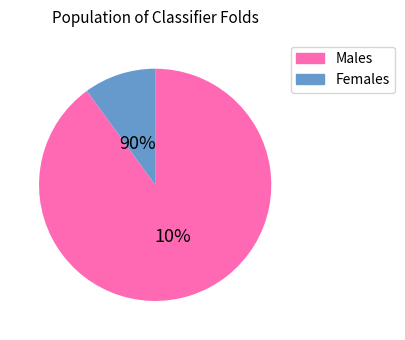

Does 6 account for over 50% of the chart?

No